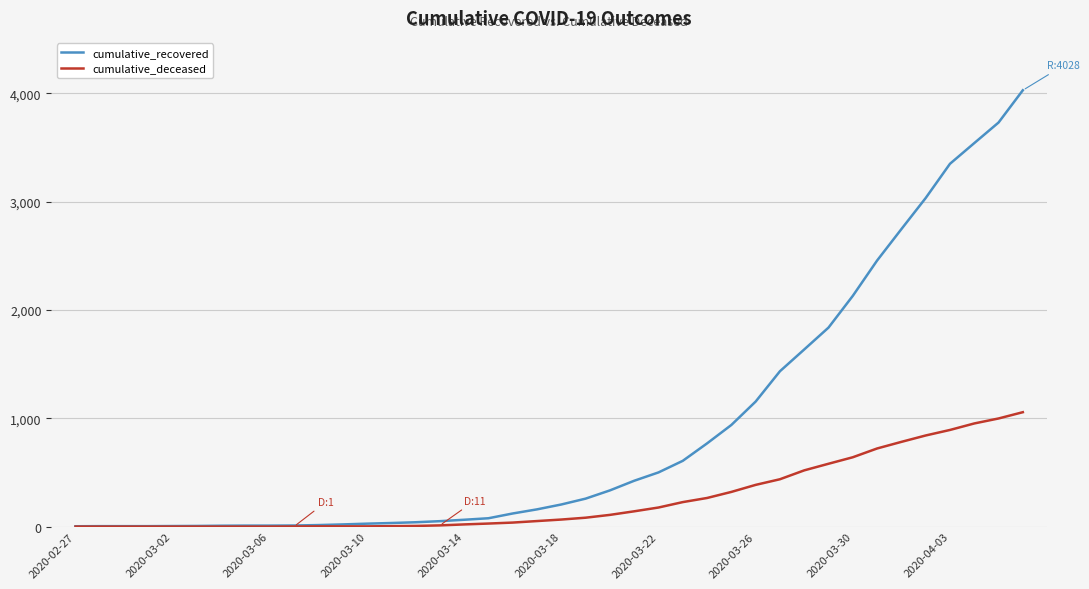

Which series has the largest total across all categories?

cumulative_recovered